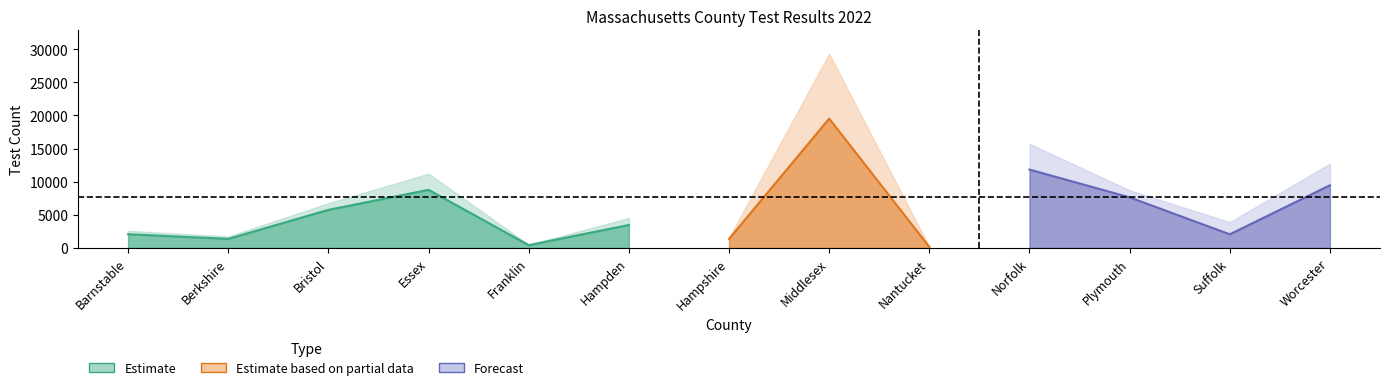

How many interior local peaks does the NUMBER_TESTS_TAKEN series have?

4